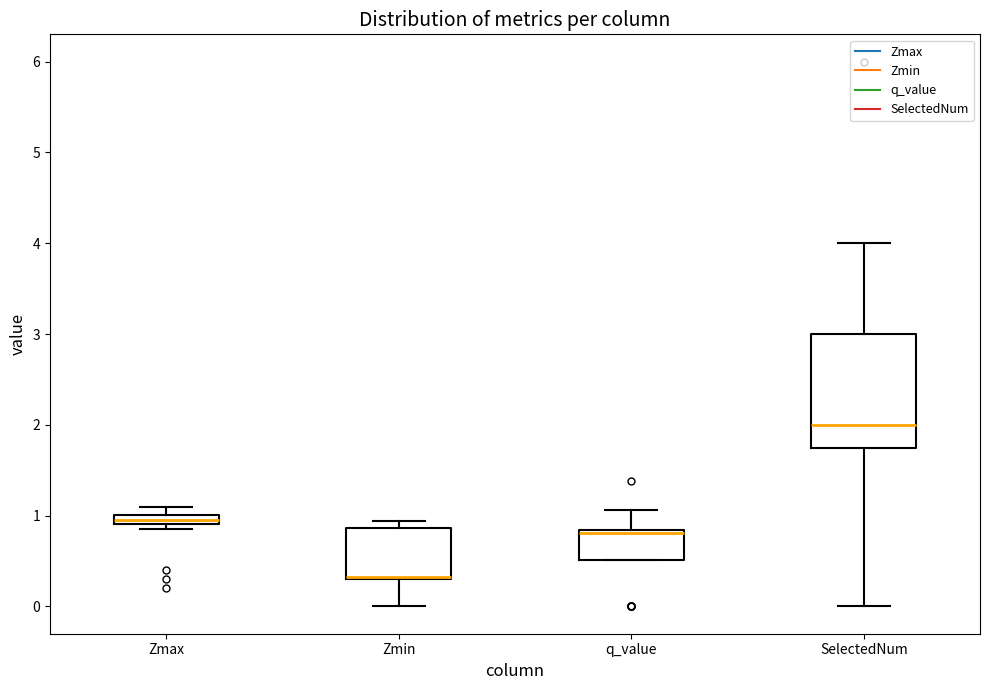

Where is the lower edge of the box for Zmax on the y-axis? The values are not printed on the chart, so give them approximately, as read against the axis.

0.9